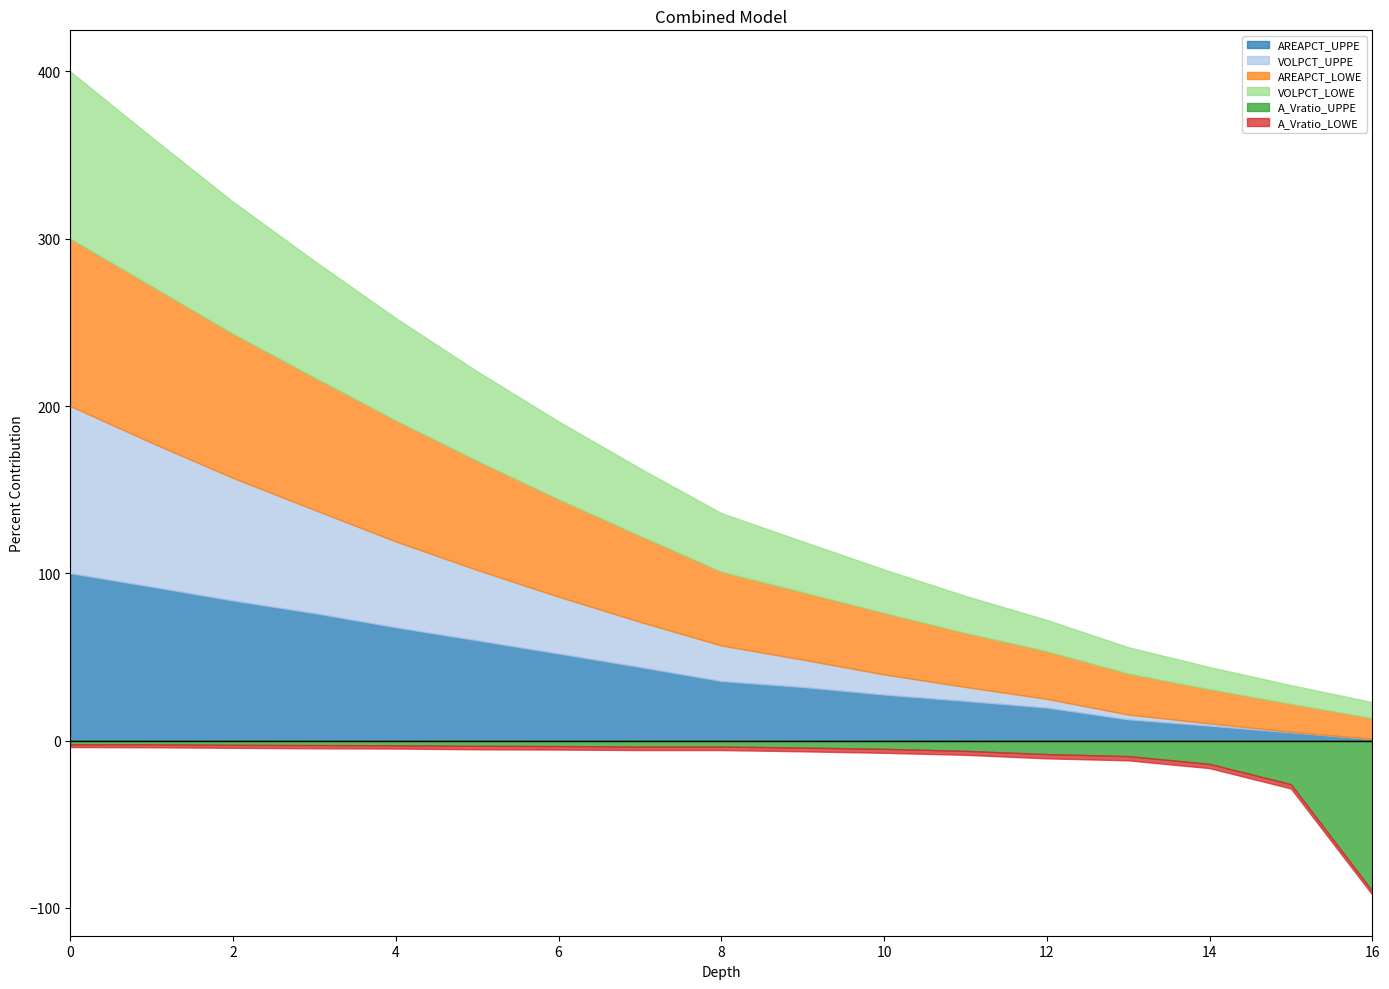

How many data points does each series have?

17